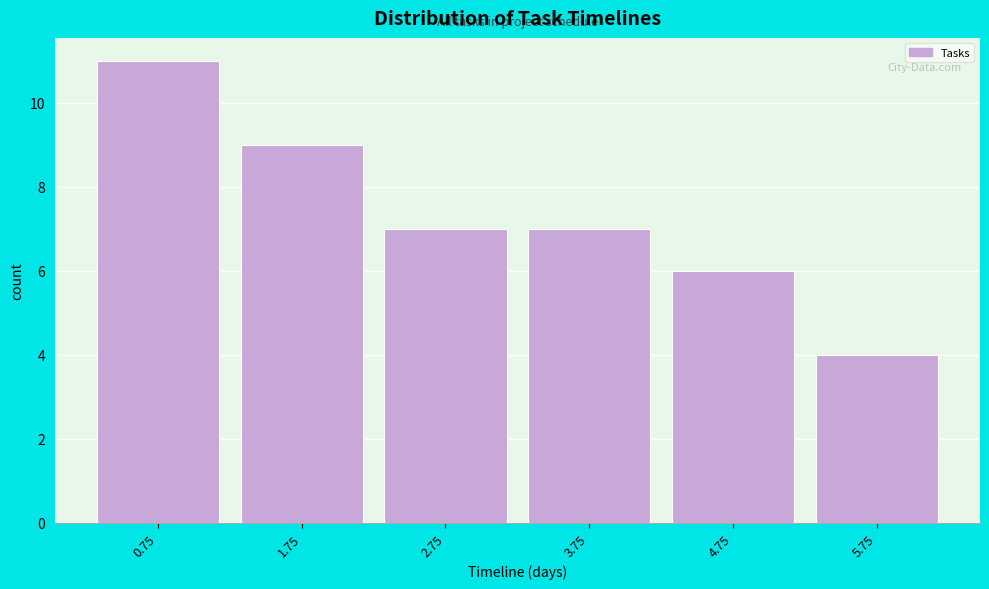

Over which range of the x-axis is the bar tallest?

0.25 to 1.25